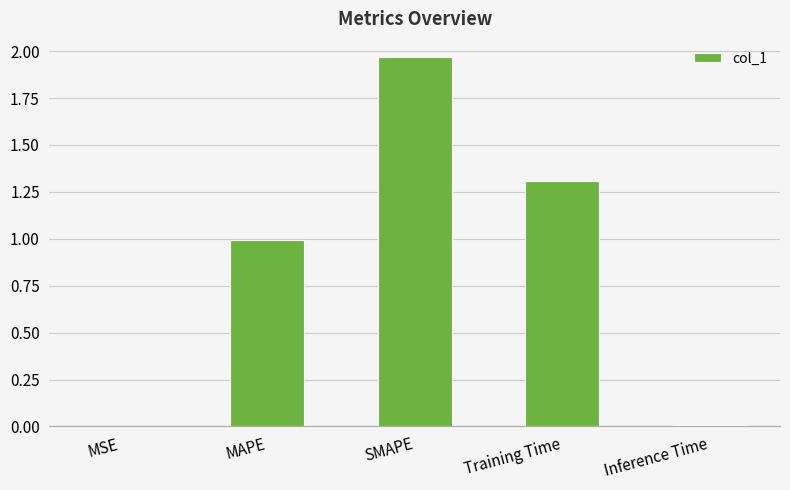

The chart shows a value of 0.0 at Inference Time. True or false?

True